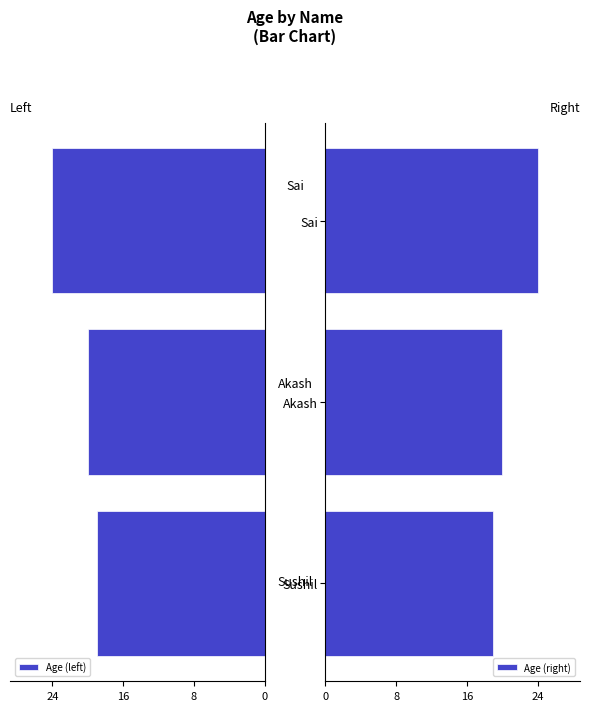

Rank the categories by Age (right) value from highest to lowest.

Sai, Akash, Sushil